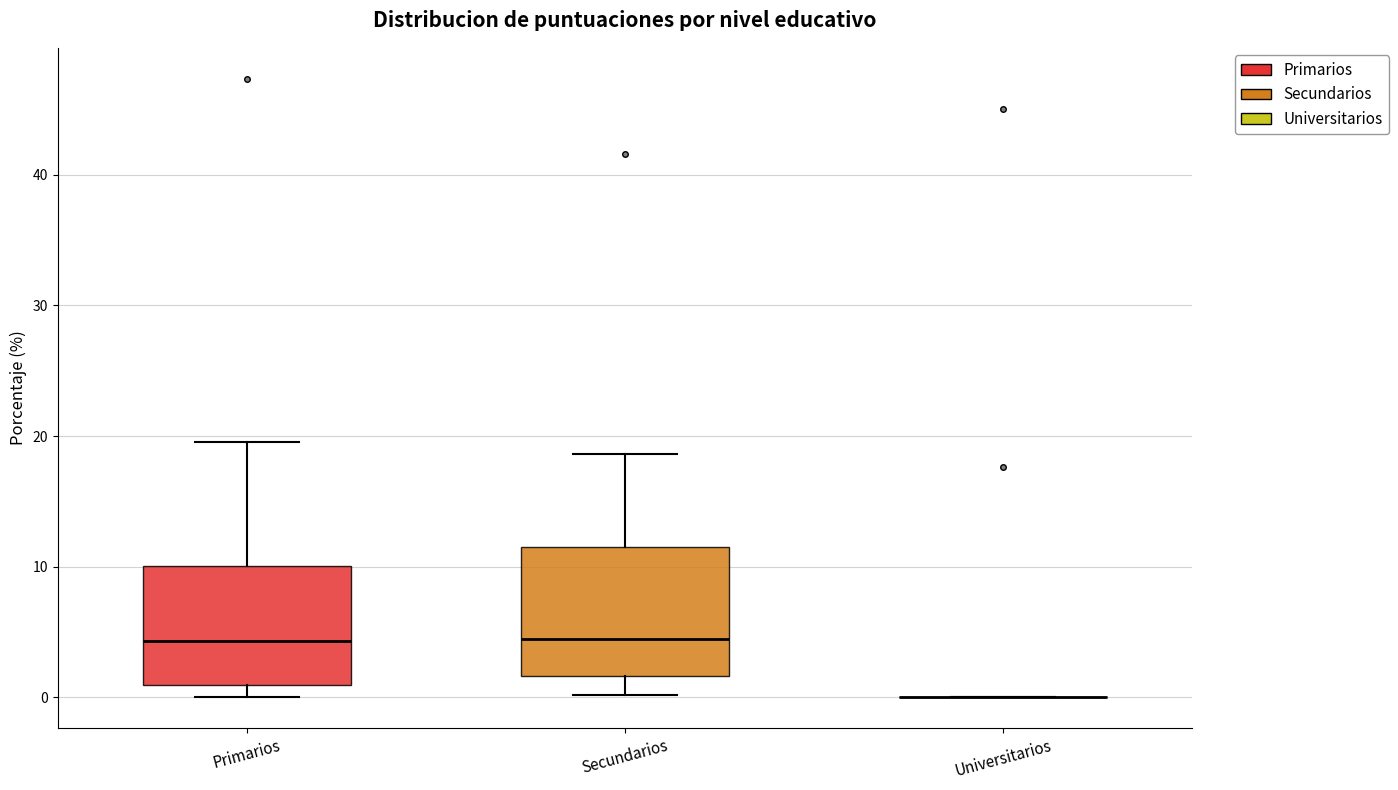

Reading left to right, read every box against the y-axis: the position of its median line, the range the box covers, and the ends of its whiskers. The values are not printed on the chart, so give them approximately, as read against the axis.

Primarios: median 4, box 1 to 10, whiskers 0 to 20
Secundarios: median 4, box 2 to 11, whiskers 0 to 19
Universitarios: box collapsed to a line at 0, whiskers 0 to 0